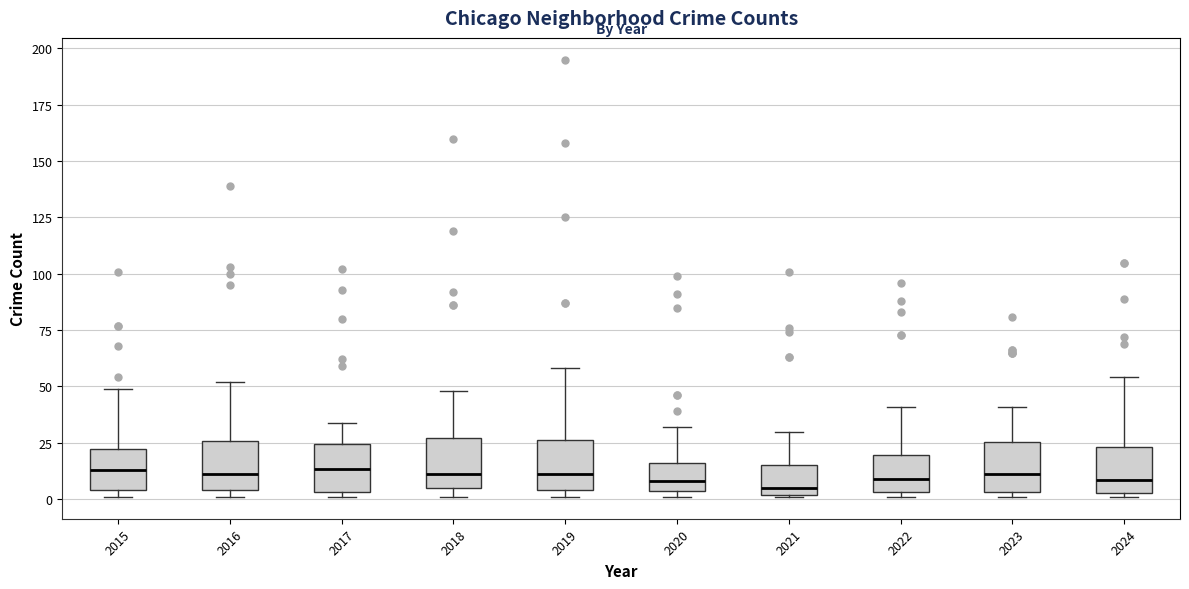

Where is the lower edge of the box at x = 2022 on the y-axis? The values are not printed on the chart, so give them approximately, as read against the axis.

5